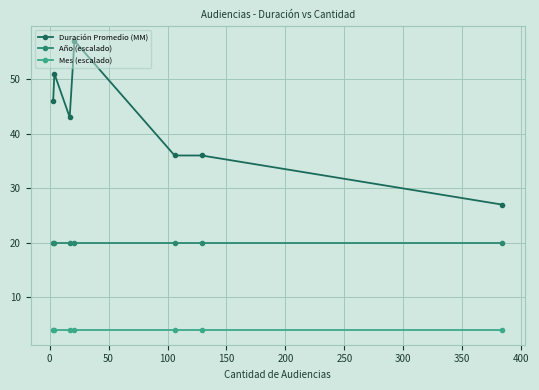

Rank the series by their maximum value, from lowest to highest.

Mes (escalado), Año (escalado), Duración Promedio (MM)